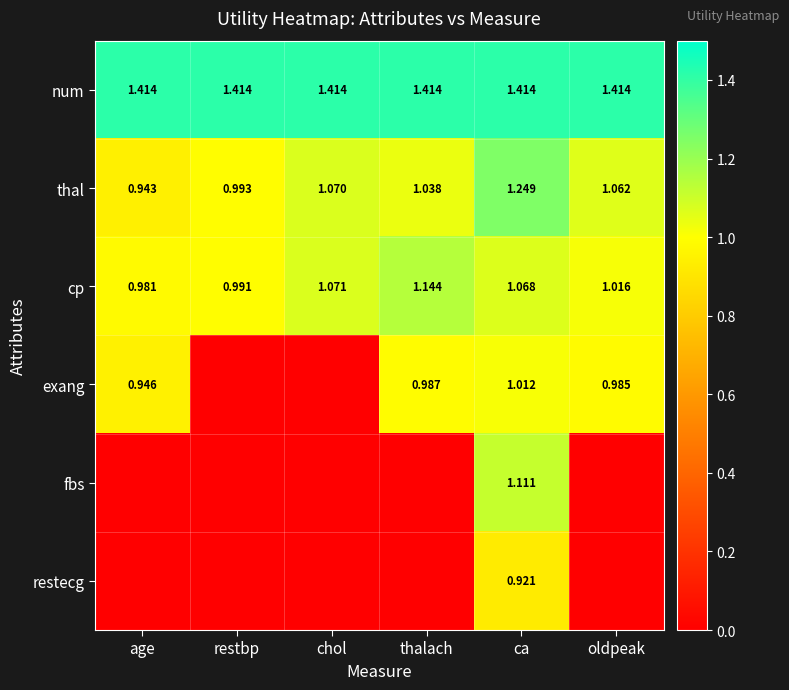

How many categories are shown in the chart?

6